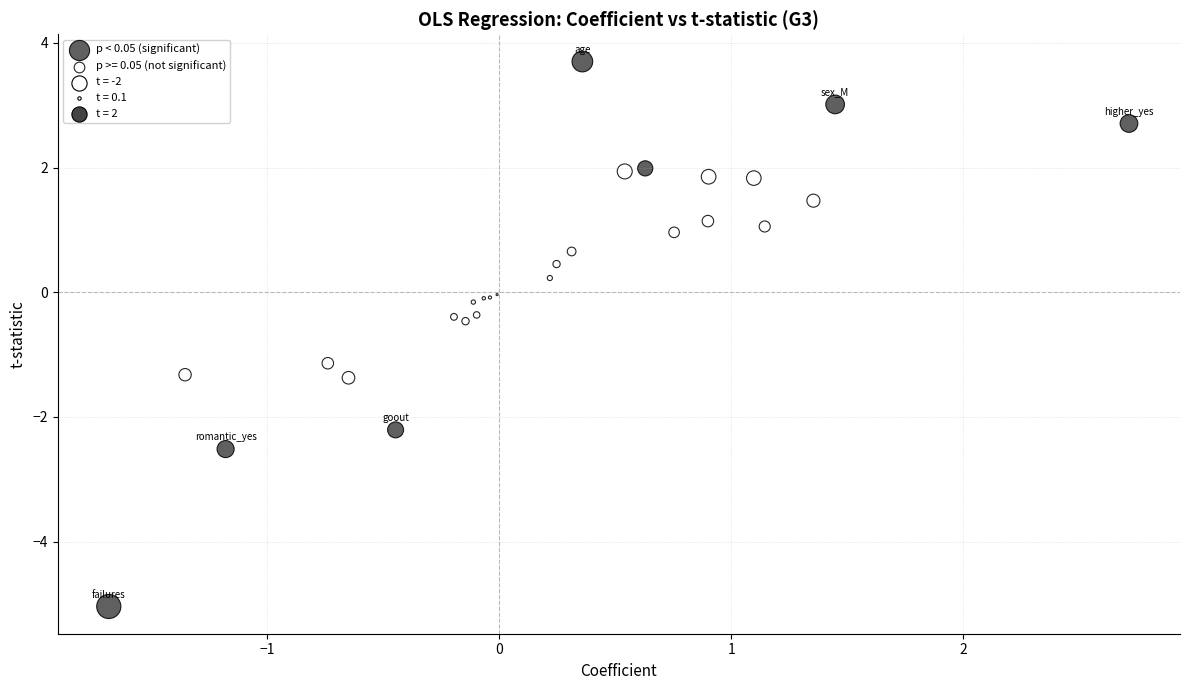

Which series reaches the minimum Y coordinate?

p < 0.05 (significant)